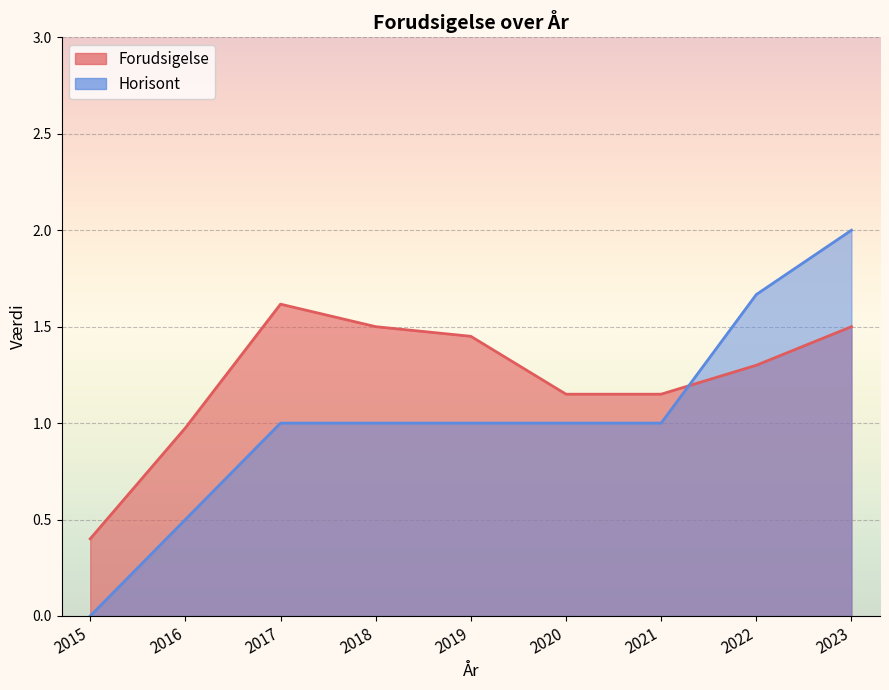

Which series has the largest total across all categories?

Forudsigelse